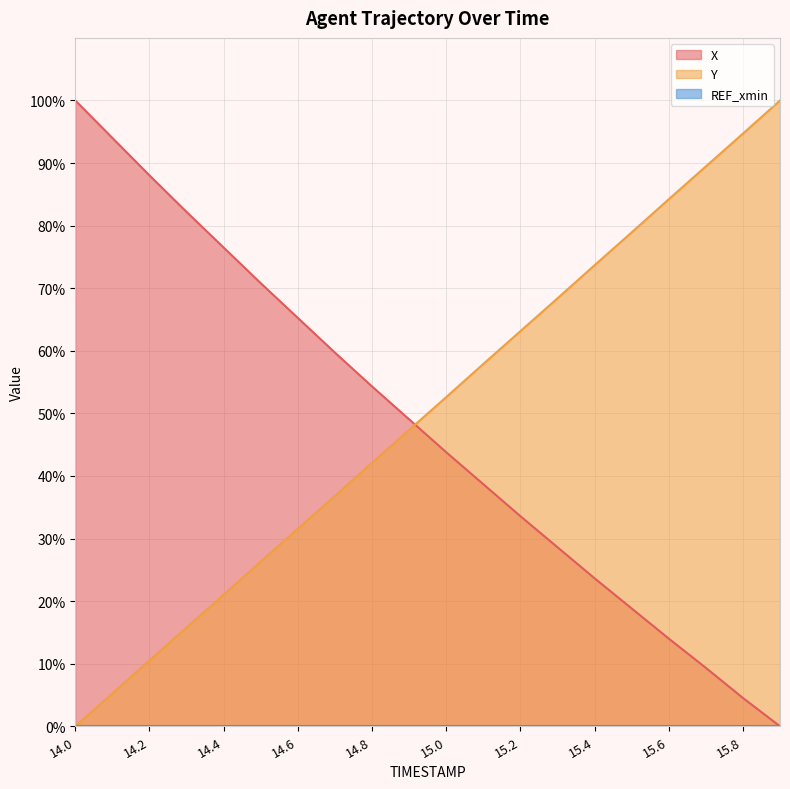

At which label does Y reach its minimum?

14.0